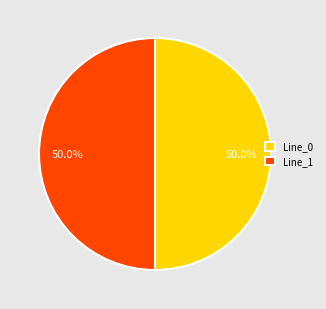

Combined, what portion of the pie is Line_0 and Line_1?

100.0%